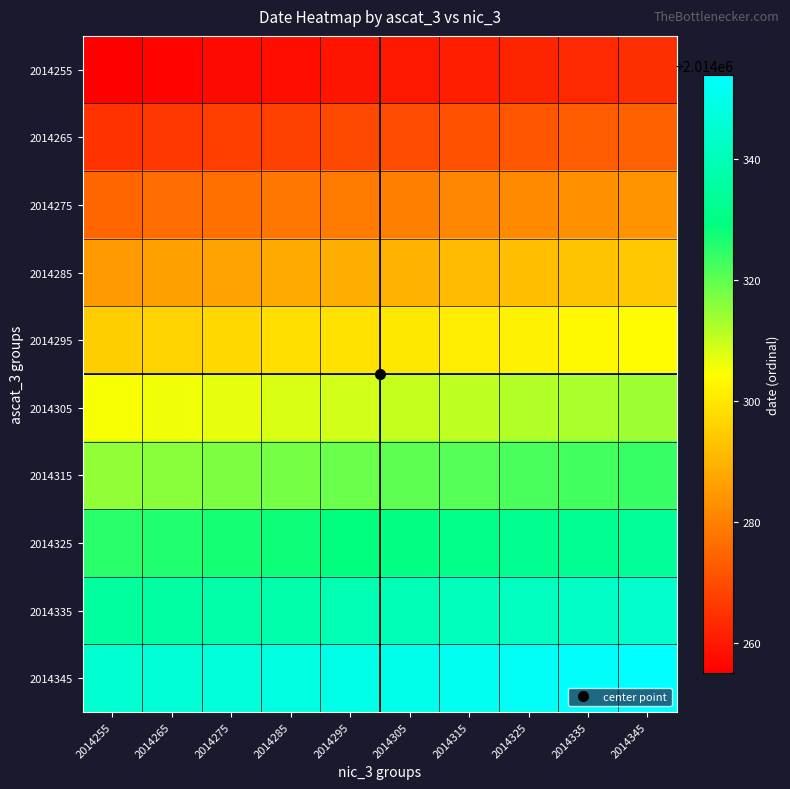

Which series has the largest total across all categories?

2014345